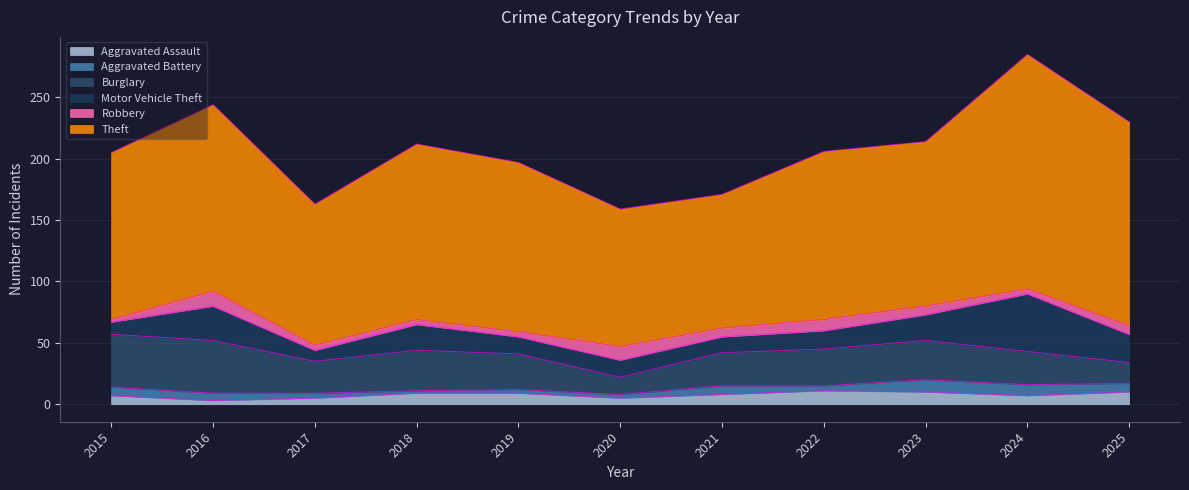

What are all the series names shown in the legend?

Aggravated Assault, Aggravated Battery, Burglary, Motor Vehicle Theft, Robbery, Theft